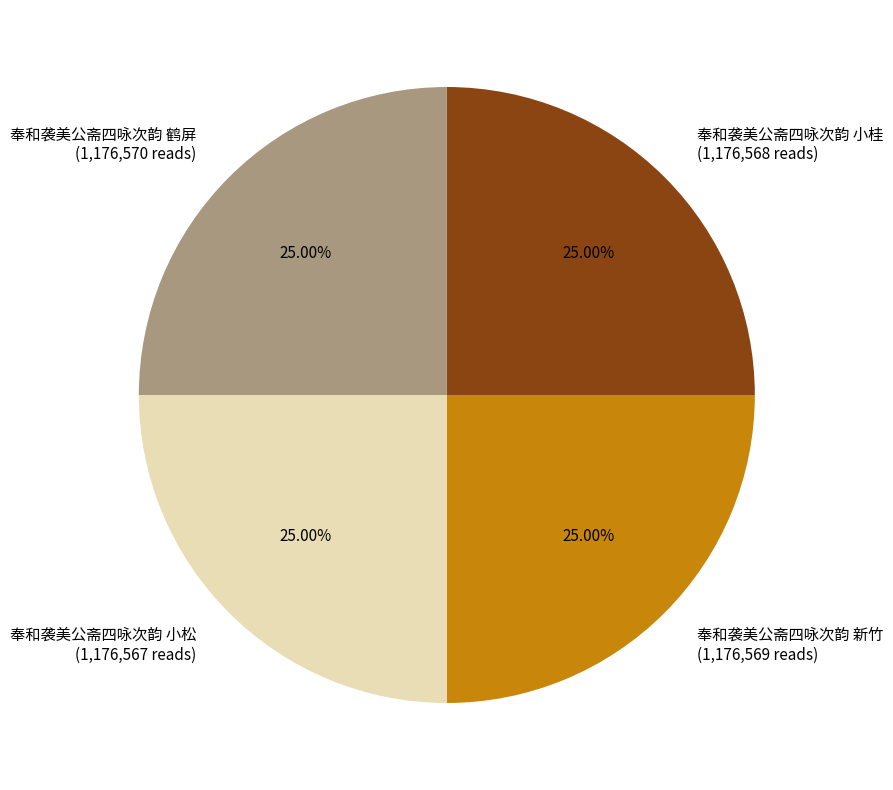

Is there a majority slice in this chart?

No